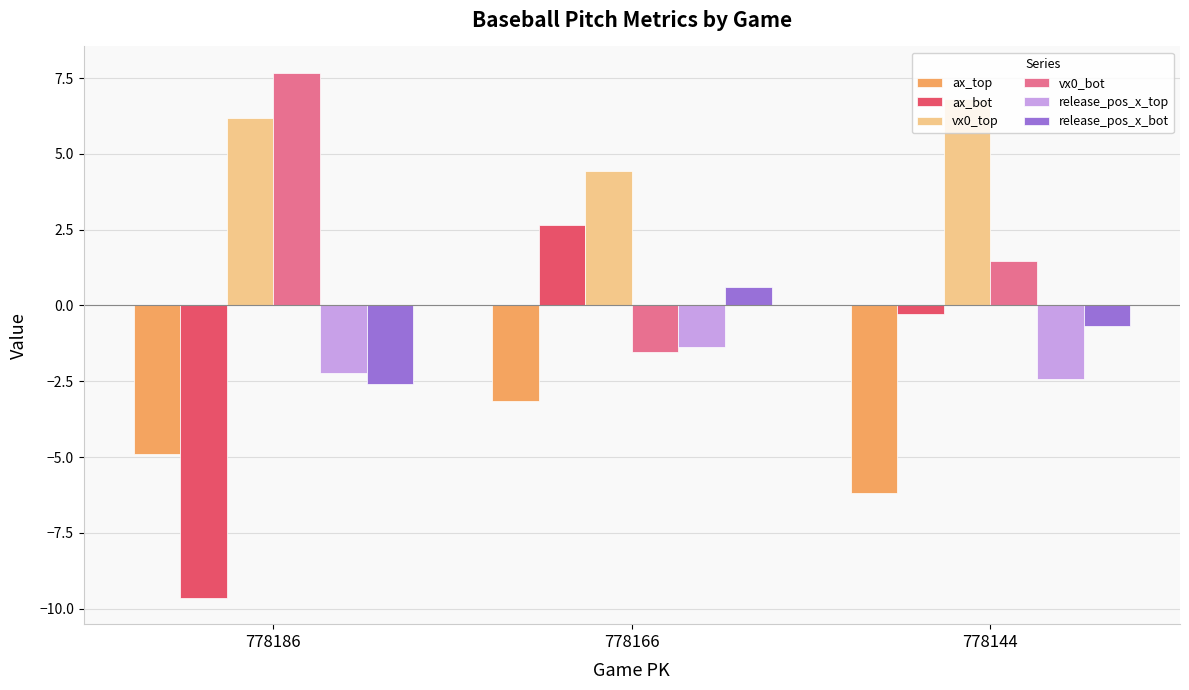

How many distinct data groups are displayed?

6